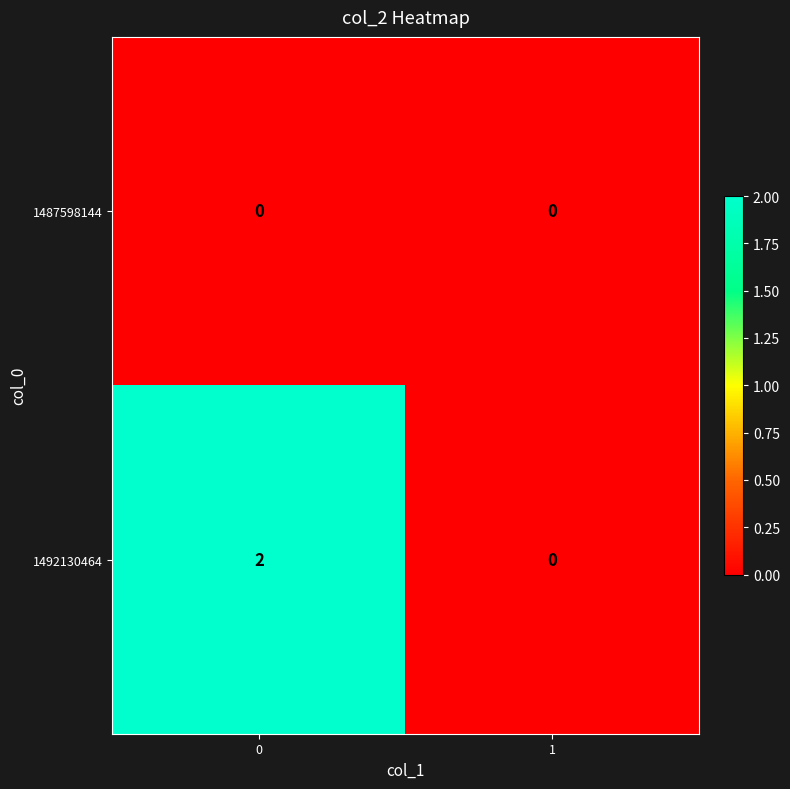

Is the value of 1487598144 at 1 greater than the value of 1492130464 at 0?

No